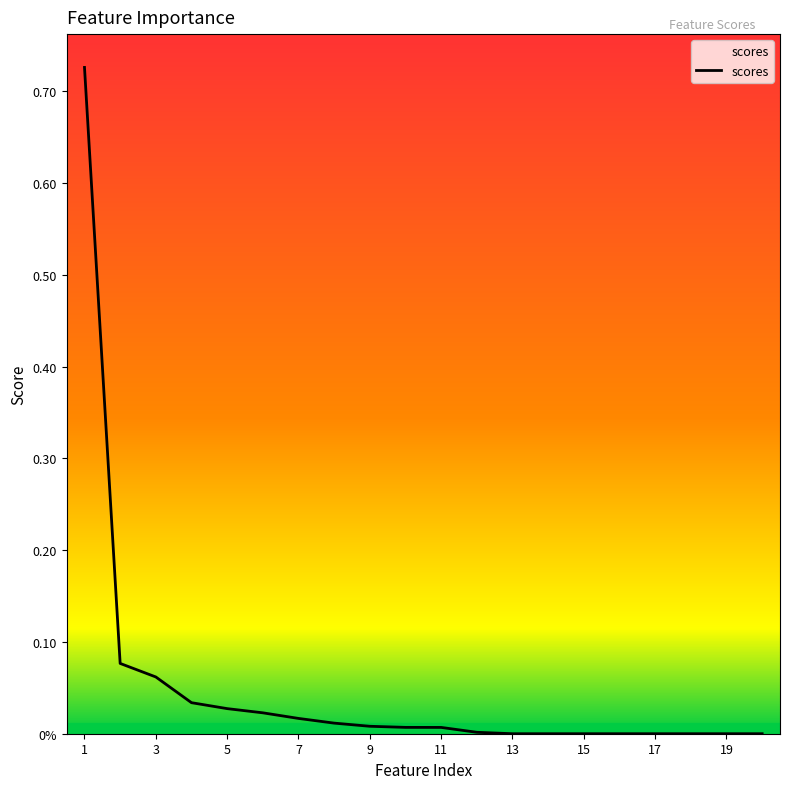

Reading left to right, what are all the values shown in this chart?

1=0.7	2=0.1	3=0.1	4=0.0	5=0.0	6=0.0	7=0.0	8=0.0	9=0.0	10=0.0	11=0.0	12=0.0	13=0.0	14=0.0	15=0.0	16=0.0	17=0.0	18=0.0	19=0.0	20=0.0